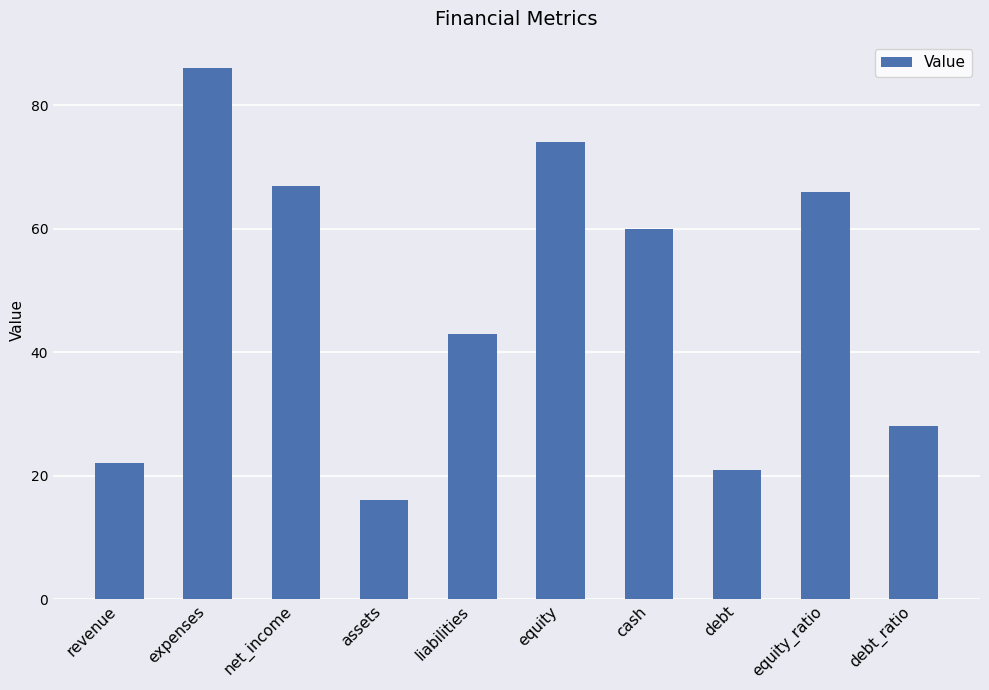

Is it true that the value at expenses is 34?

False